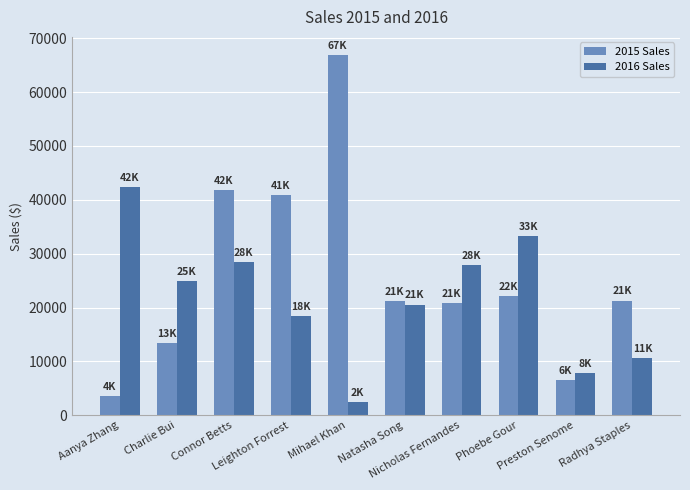

How many distinct data groups are displayed?

2